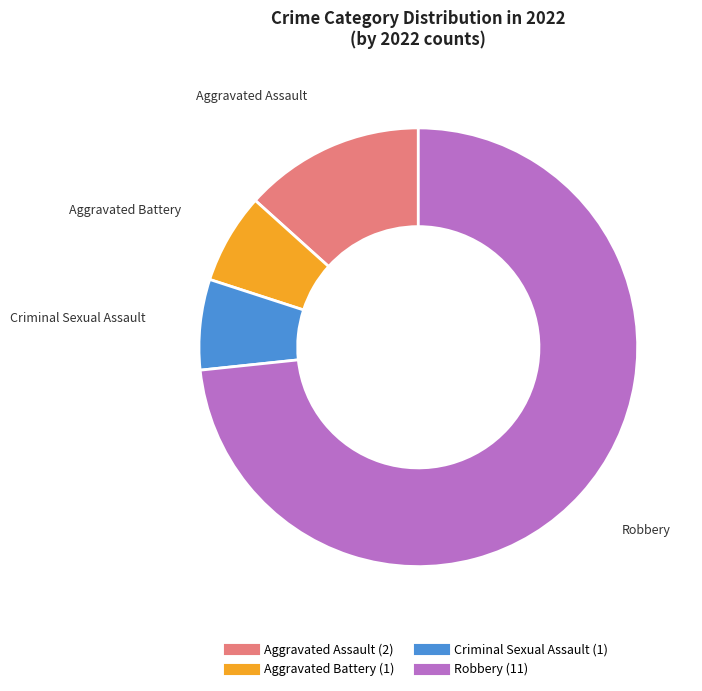

True or false: Aggravated Assault accounts for 6% of the total.

False